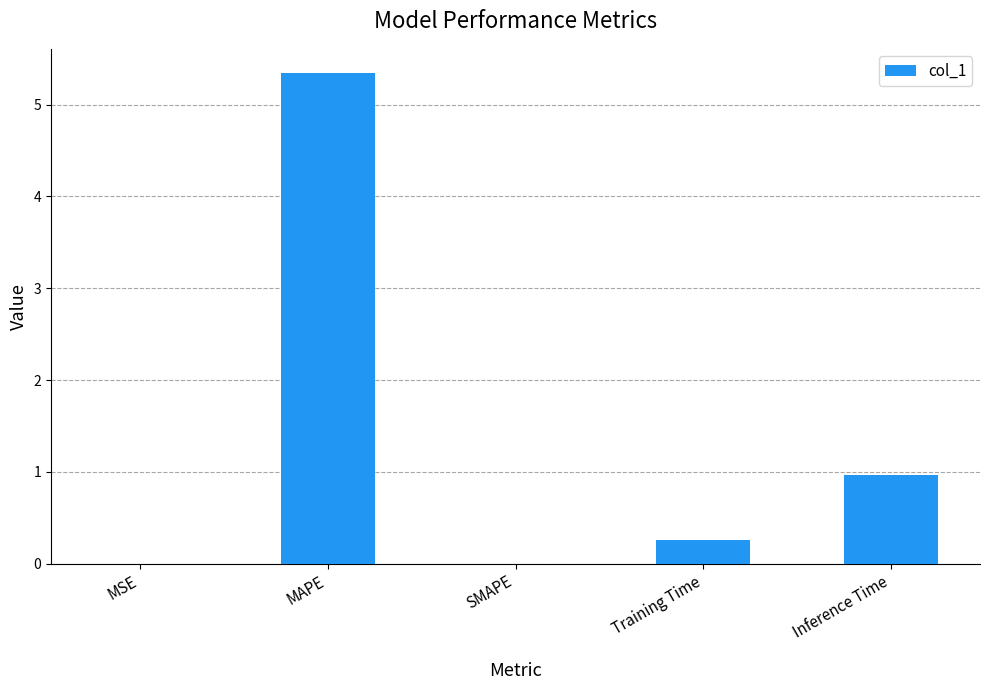

What is the sum of all values?

6.6